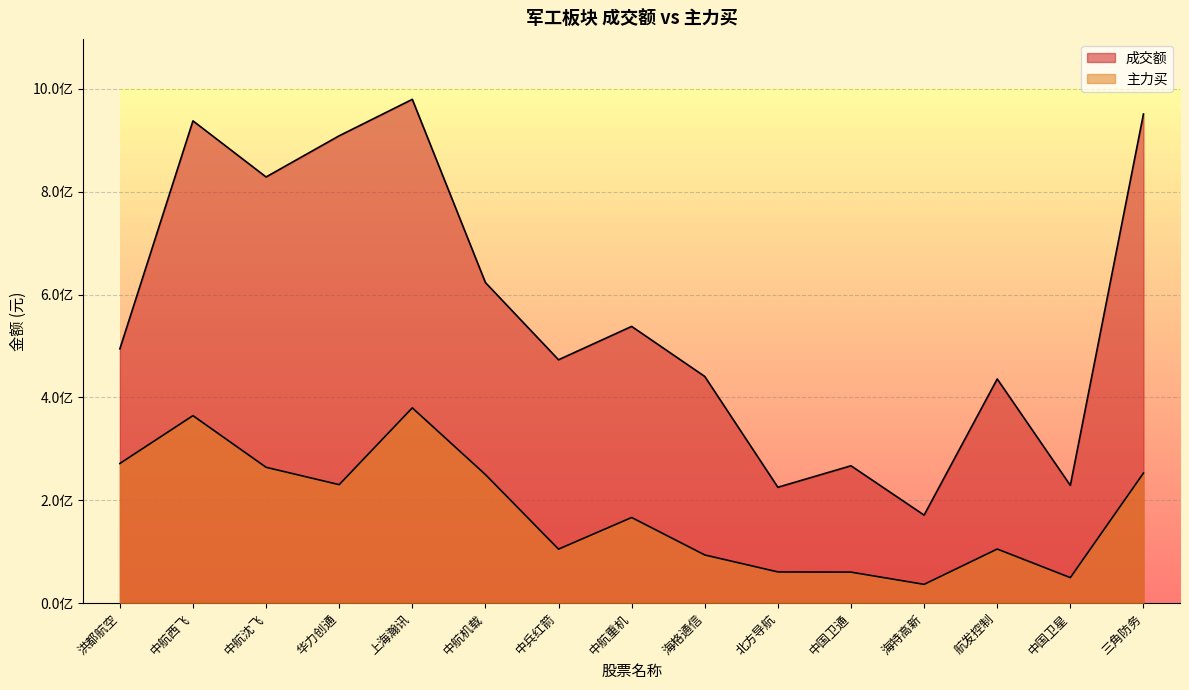

Reading right to left, transcribe all the data shown in this chart.

成交额: 950914219	228994327	435857348	171214649	267097672	225348233	440732818	538036258	473187601	623325535	979433295	908608115	828554735	937597405	494386033
主力买: 252833236	49669424	105258949	36586280	60374524	60760070	93773983	166539392	105049413	250053481	379712609	230425306	264153991	364558226	271523754